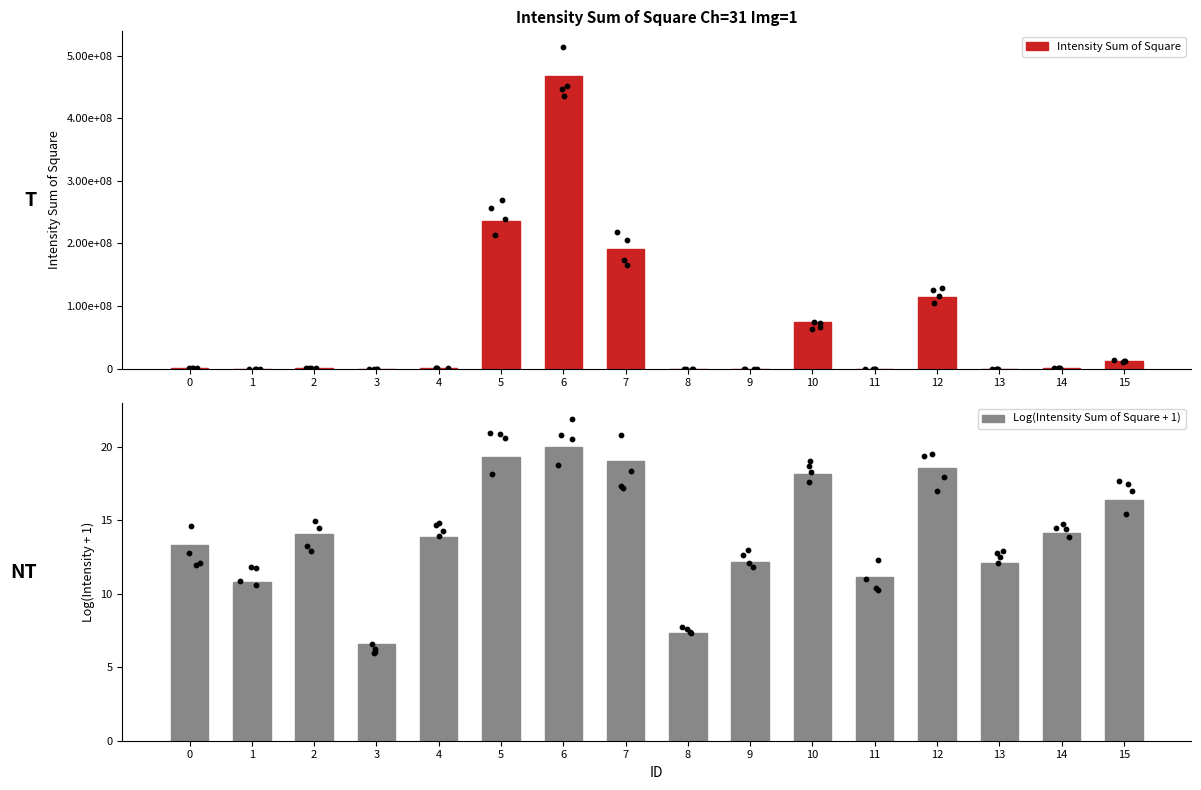

What are all the series names shown in the legend?

Intensity Sum of Square, Log(Intensity Sum of Square + 1)